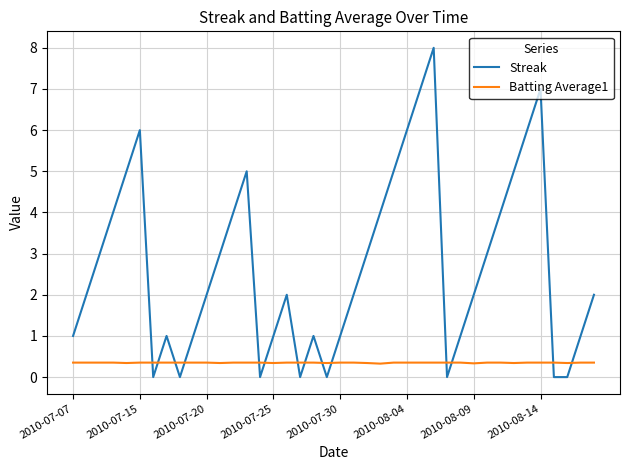

What is the difference between the maximum and minimum values in the Streak series?

8.0